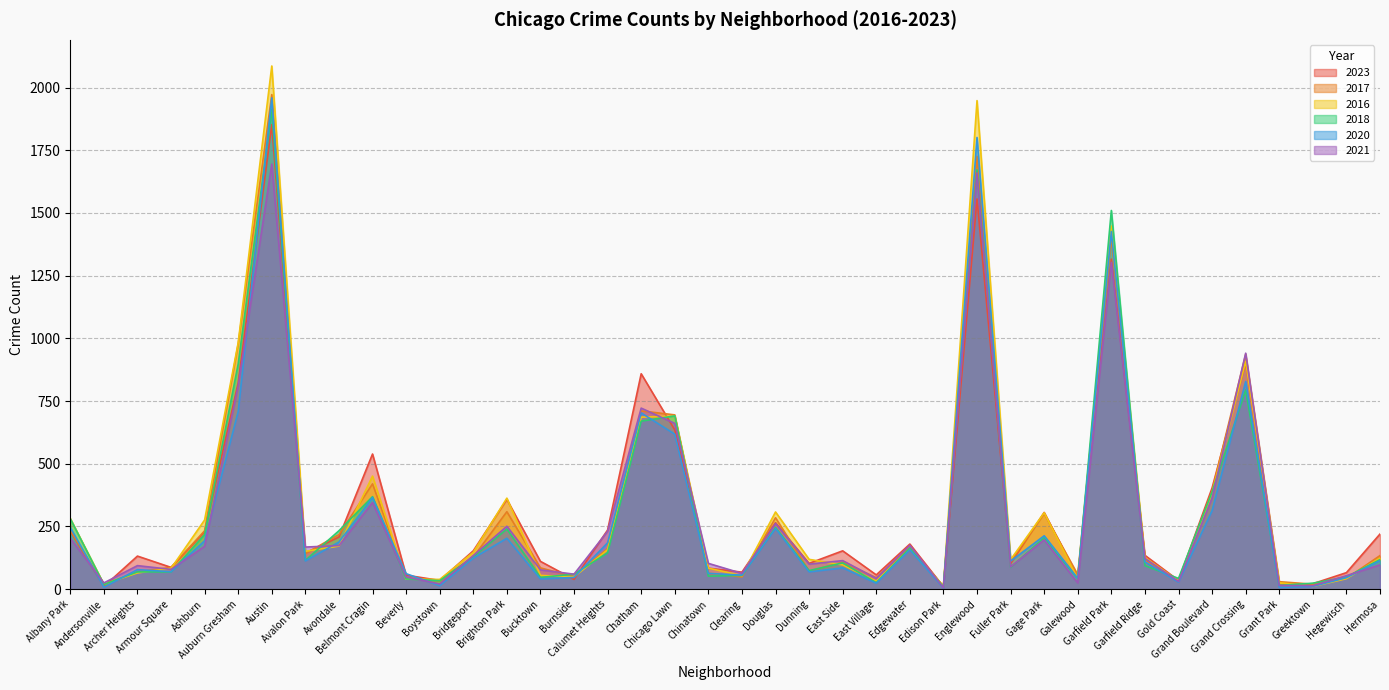

Which category has the lowest value across all series?

Edison Park